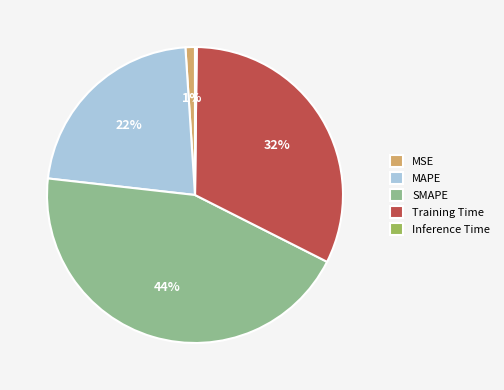

Is it true that Training Time is 32% of the pie?

True